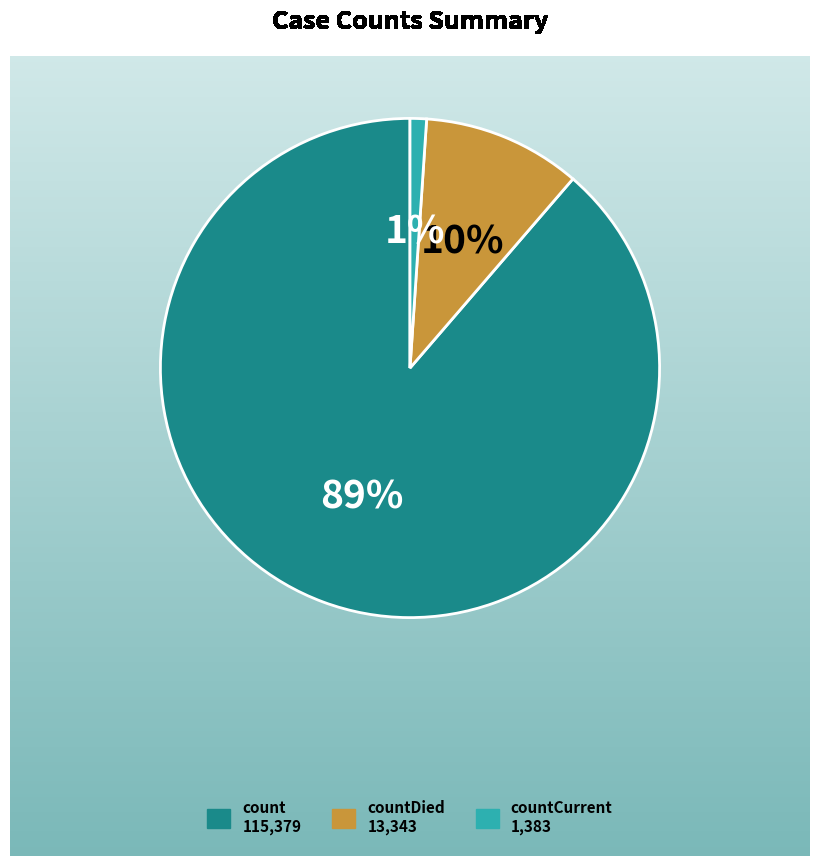

Which slice represents more than half of the pie?

count 115,379